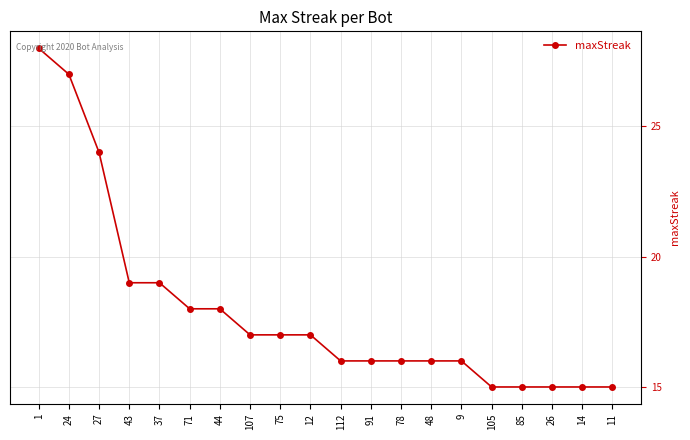

Reading left to right, transcribe all the data shown in this chart.

28	27	24	19	19	18	18	17	17	17	16	16	16	16	16	15	15	15	15	15